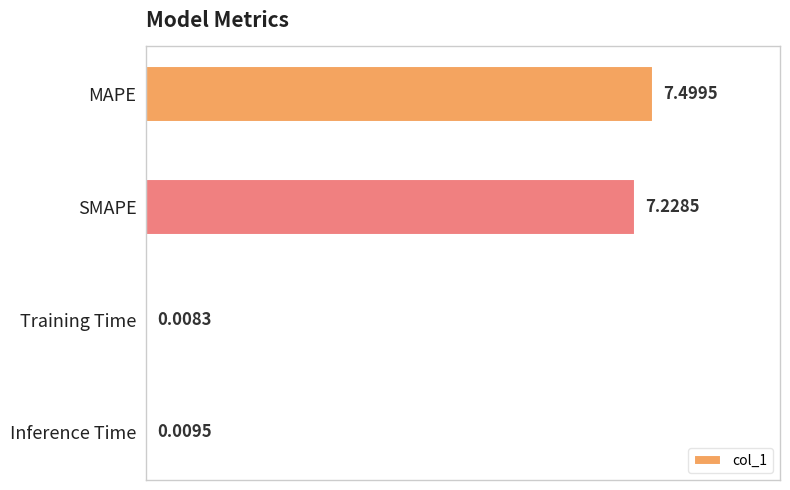

What is the greatest value displayed?

7.5